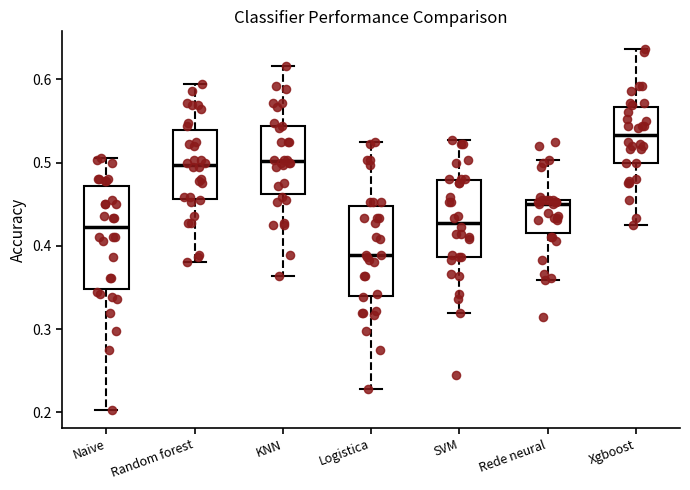

Reading left to right, read every box against the y-axis: the position of its median line, the range the box covers, and the ends of its whiskers. The values are not printed on the chart, so give them approximately, as read against the axis.

Naive: median 0.42, box 0.35 to 0.47, whiskers 0.20 to 0.51
Random forest: median 0.50, box 0.46 to 0.54, whiskers 0.38 to 0.59
KNN: median 0.50, box 0.46 to 0.54, whiskers 0.36 to 0.62
Logistica: median 0.39, box 0.34 to 0.45, whiskers 0.23 to 0.53
SVM: median 0.43, box 0.39 to 0.48, whiskers 0.32 to 0.53
Rede neural: median 0.45, box 0.42 to 0.46, whiskers 0.36 to 0.50
Xgboost: median 0.53, box 0.50 to 0.57, whiskers 0.43 to 0.64